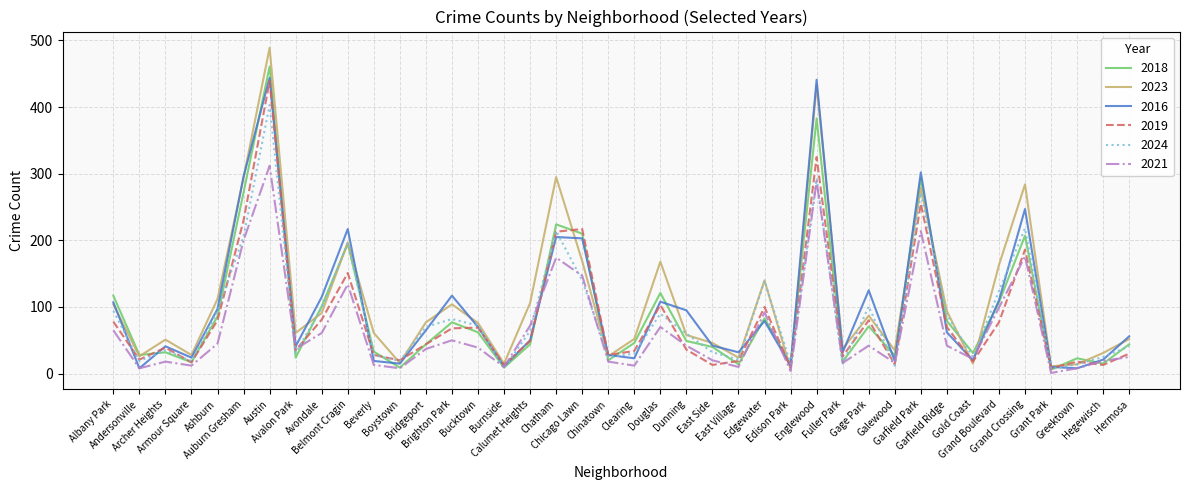

What is the maximum value for 2019?

439